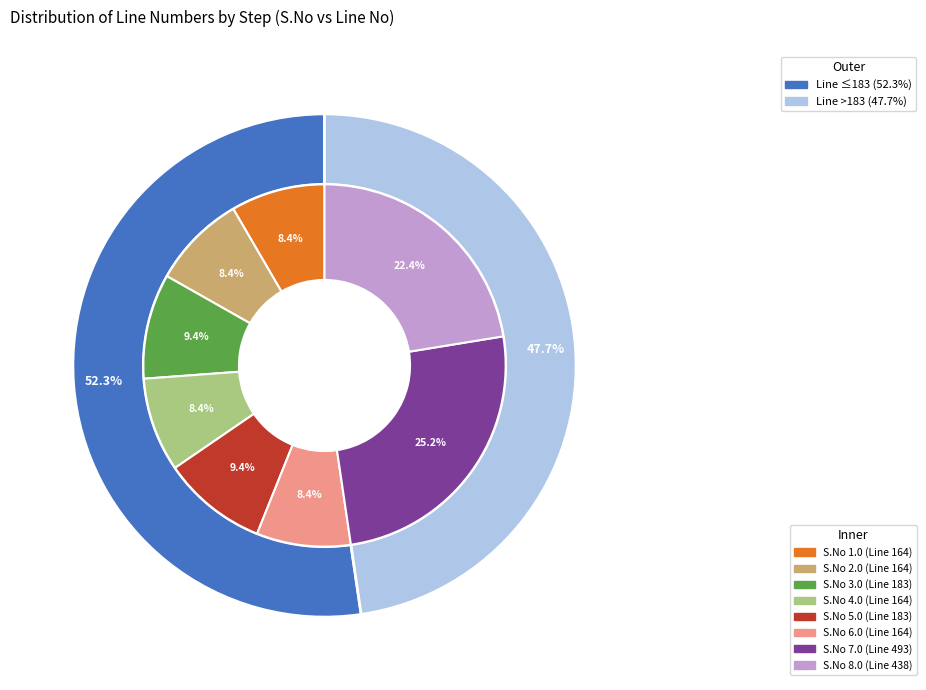

What is the smallest slice in the pie chart?

Step 1 (164)